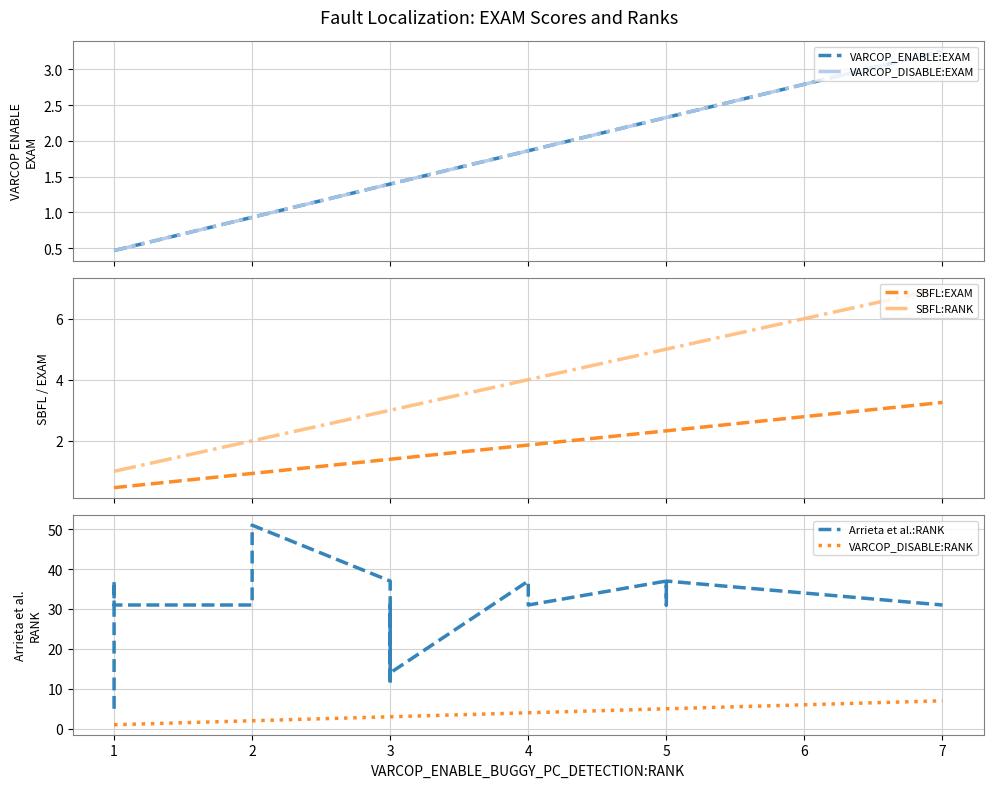

The VARCOP_DISABLE:EXAM series shows 0.9 at 3. True or false?

False